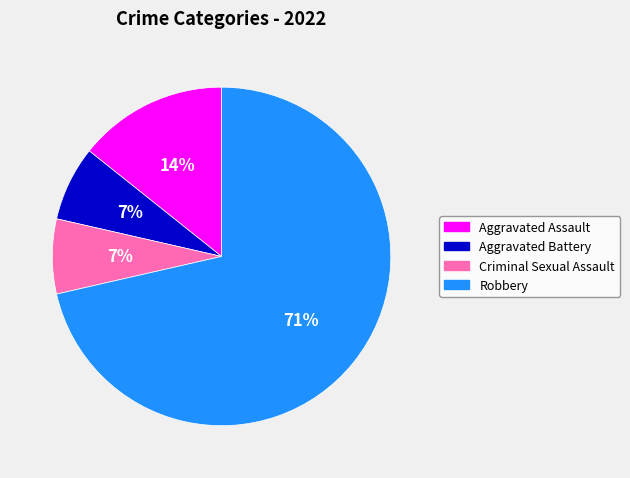

Between Aggravated Battery and Aggravated Assault, which is larger?

Aggravated Assault